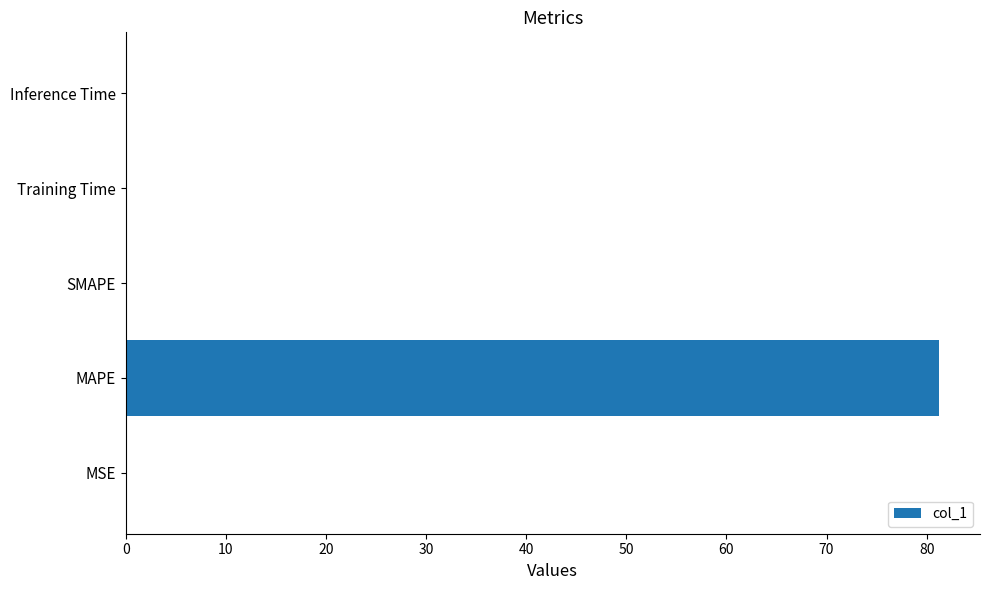

The chart shows a value of 0.0 at Inference Time. True or false?

True